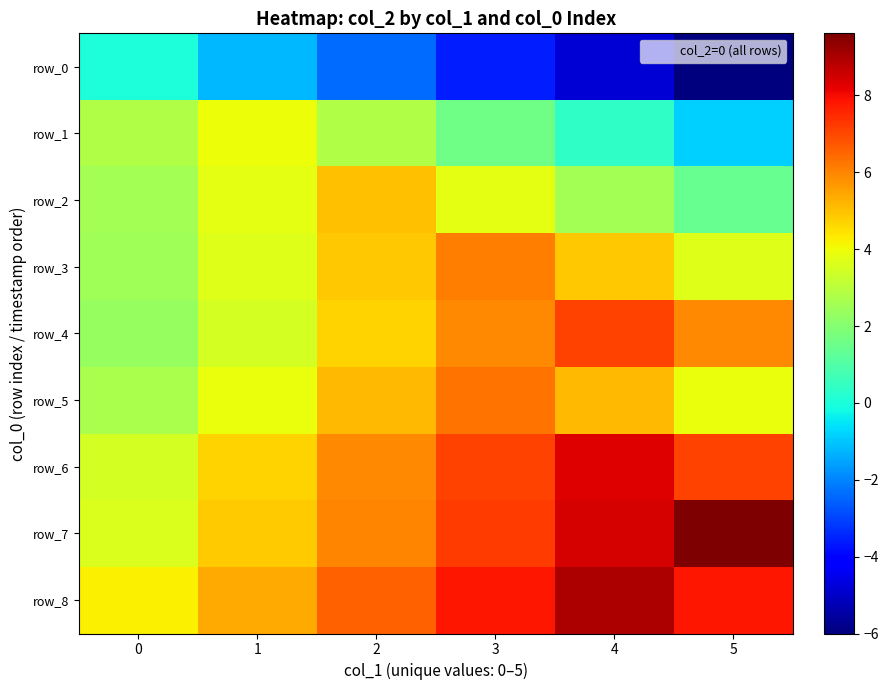

Reading right to left, what are all the values shown in this chart?

row_0: 5=-6.0	4=-4.8	3=-3.6	2=-2.4	1=-1.2	0=0.0
row_1: 5=-0.8	4=0.4	3=1.6	2=2.8	1=4.0	0=2.8
row_2: 5=1.4	4=2.6	3=3.8	2=5.0	1=3.8	0=2.6
row_3: 5=3.7	4=4.9	3=6.1	2=4.9	1=3.7	0=2.5
row_4: 5=5.9	4=7.1	3=5.9	2=4.7	1=3.5	0=2.3
row_5: 5=3.9	4=5.1	3=6.3	2=5.1	1=3.9	0=2.7
row_6: 5=7.1	4=8.3	3=7.1	2=5.9	1=4.7	0=3.5
row_7: 5=9.6	4=8.4	3=7.2	2=6.0	1=4.8	0=3.6
row_8: 5=7.8	4=9.0	3=7.8	2=6.6	1=5.4	0=4.2